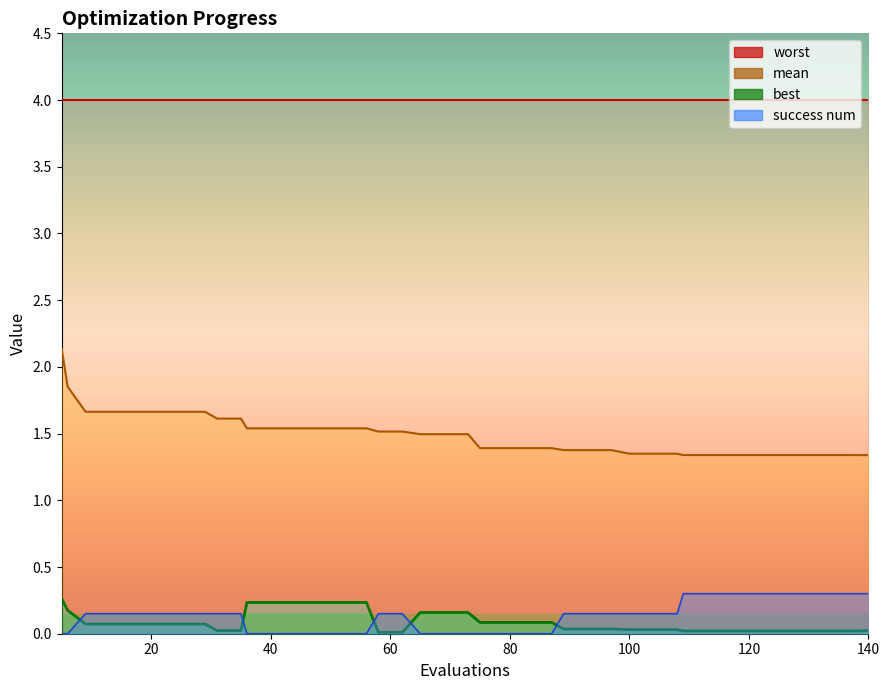

True or false: mean has more than 0 points higher than both neighbors.

False